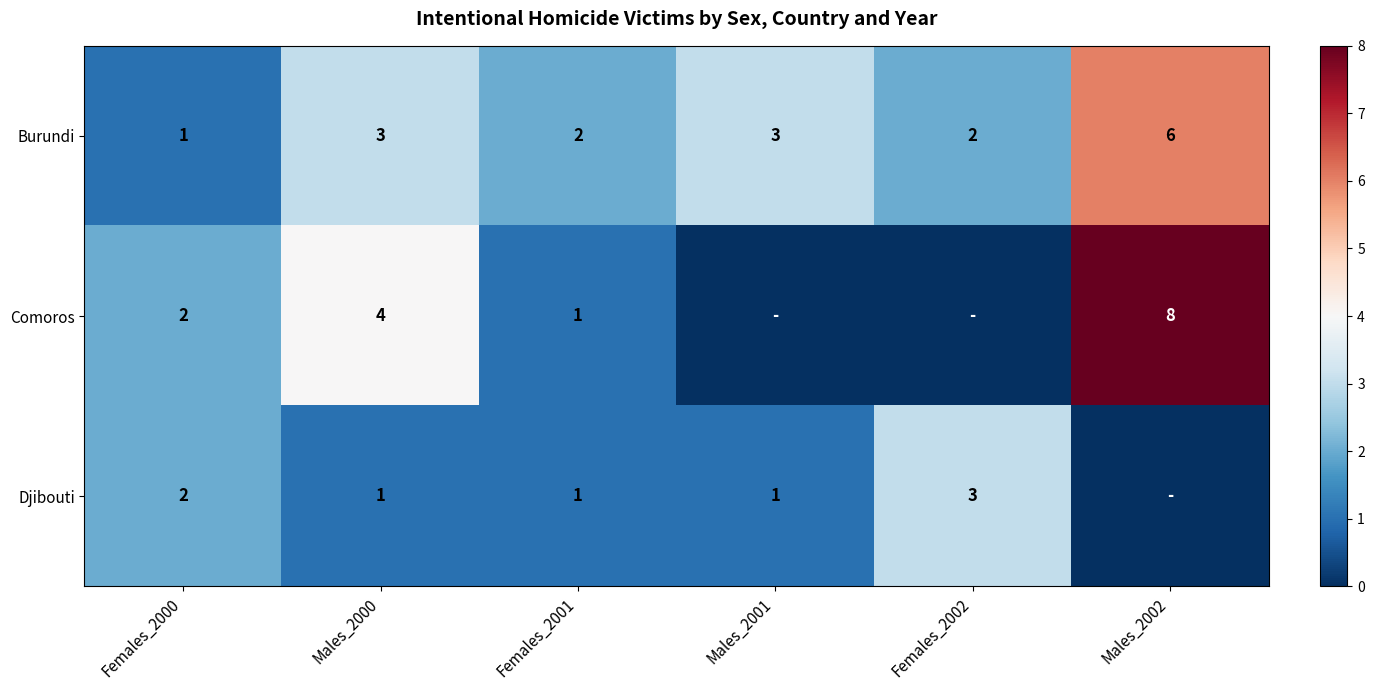

Rank the series at Males_2000 from highest to lowest value.

Comoros, Burundi, Djibouti